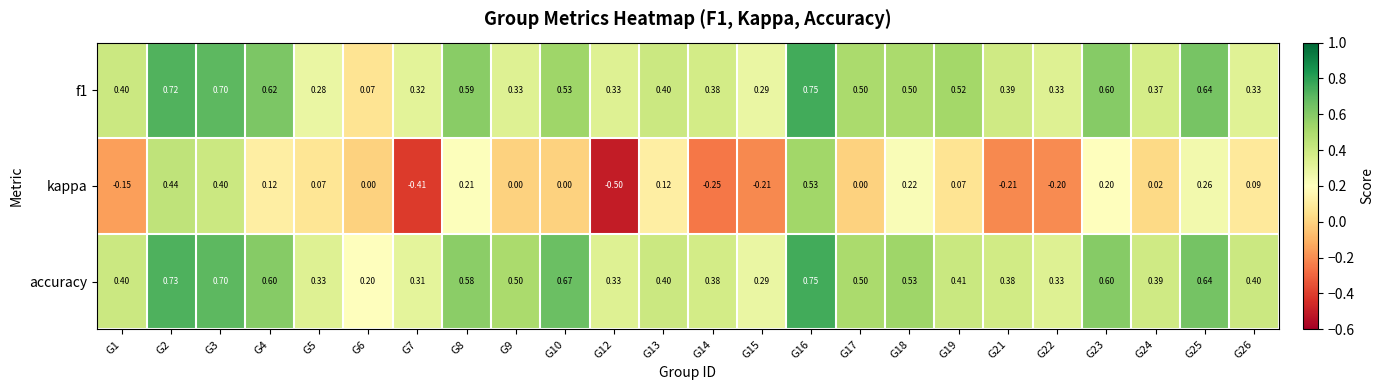

Which series has the largest total across all categories?

accuracy